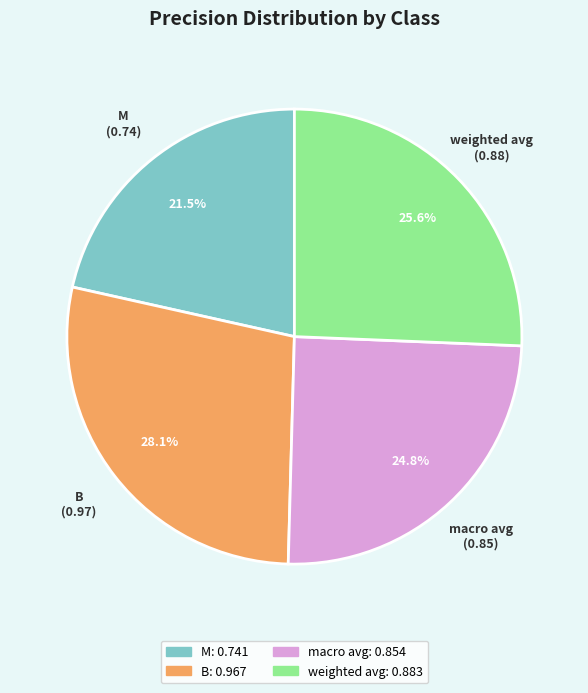

What is the smallest slice in the pie chart?

M